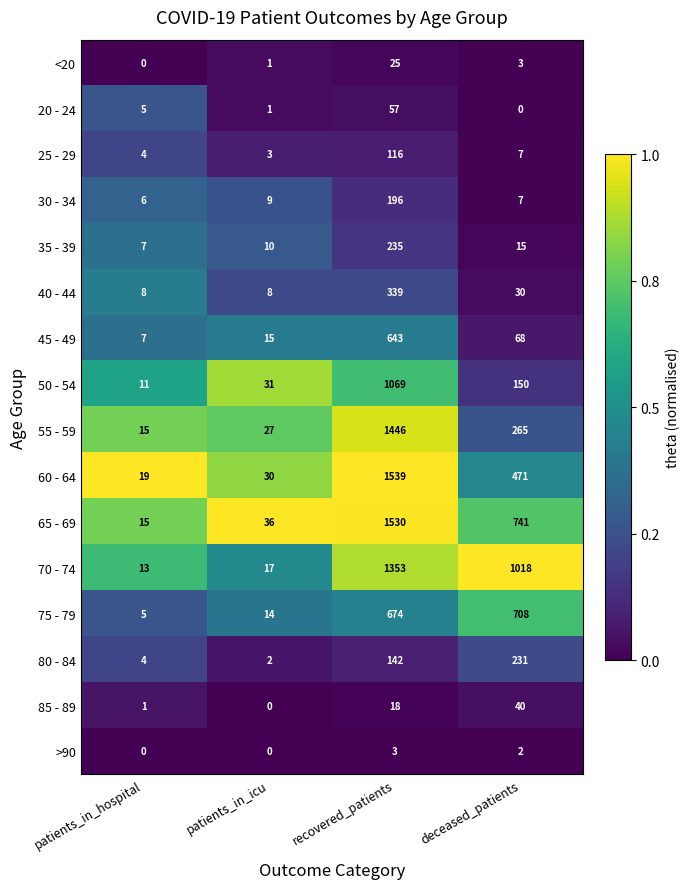

What is the difference between the second highest and second lowest values in the 70 - 74 series?

1001